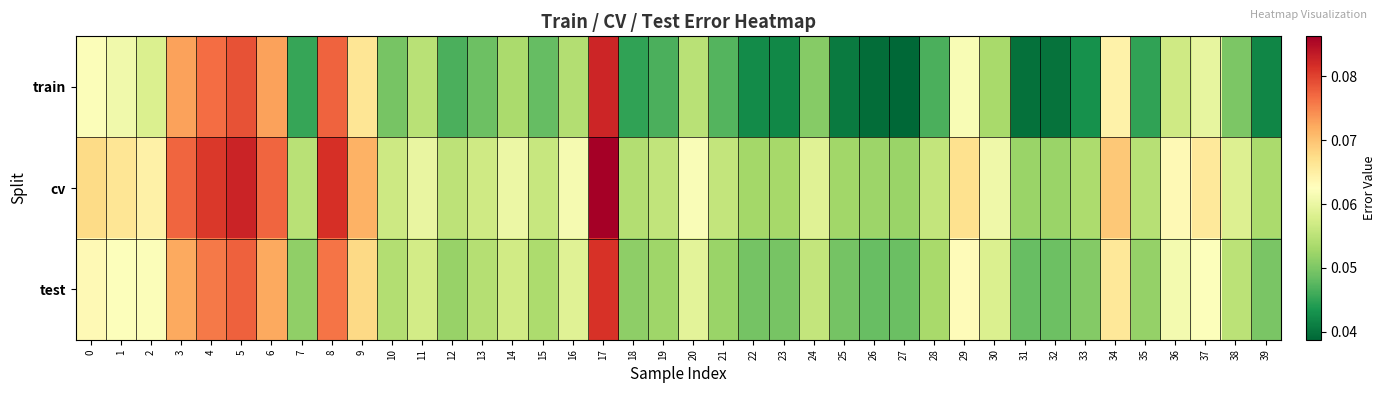

List the series in order of their overall mean, highest first.

cv, test, train